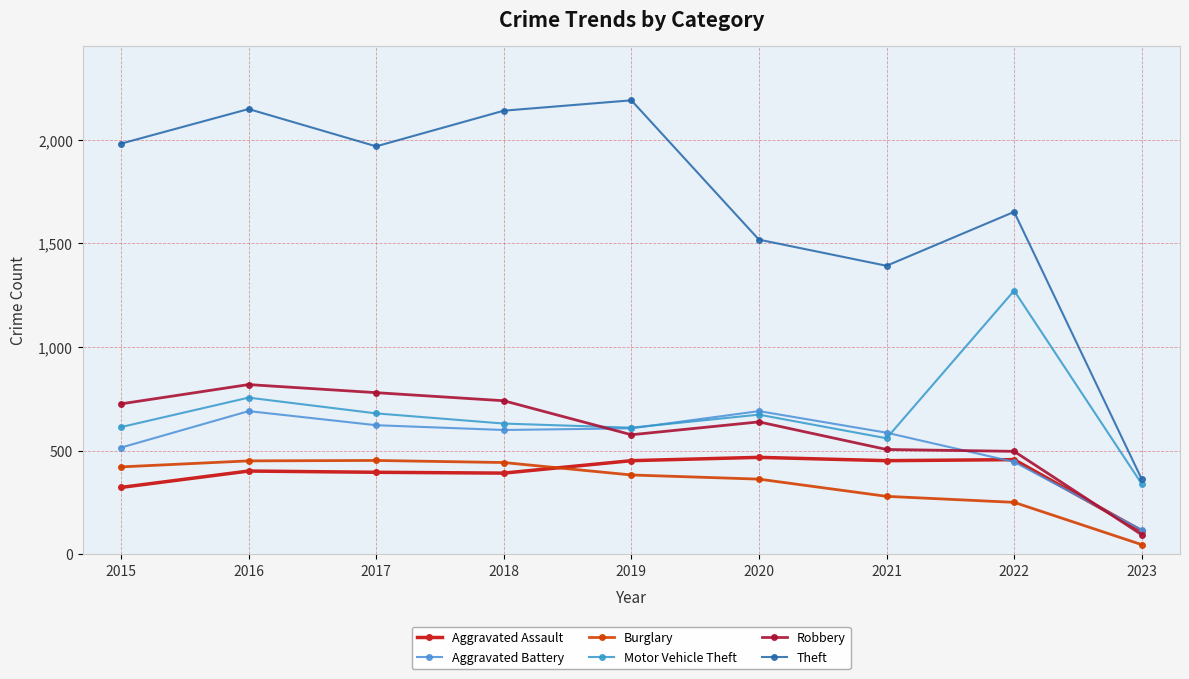

How many data points does each series have?

9